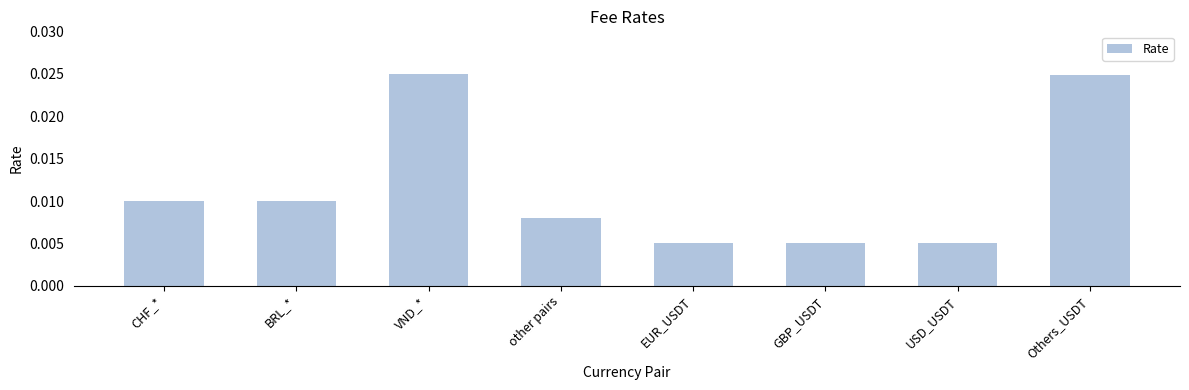

What is the sum of all values?

0.1